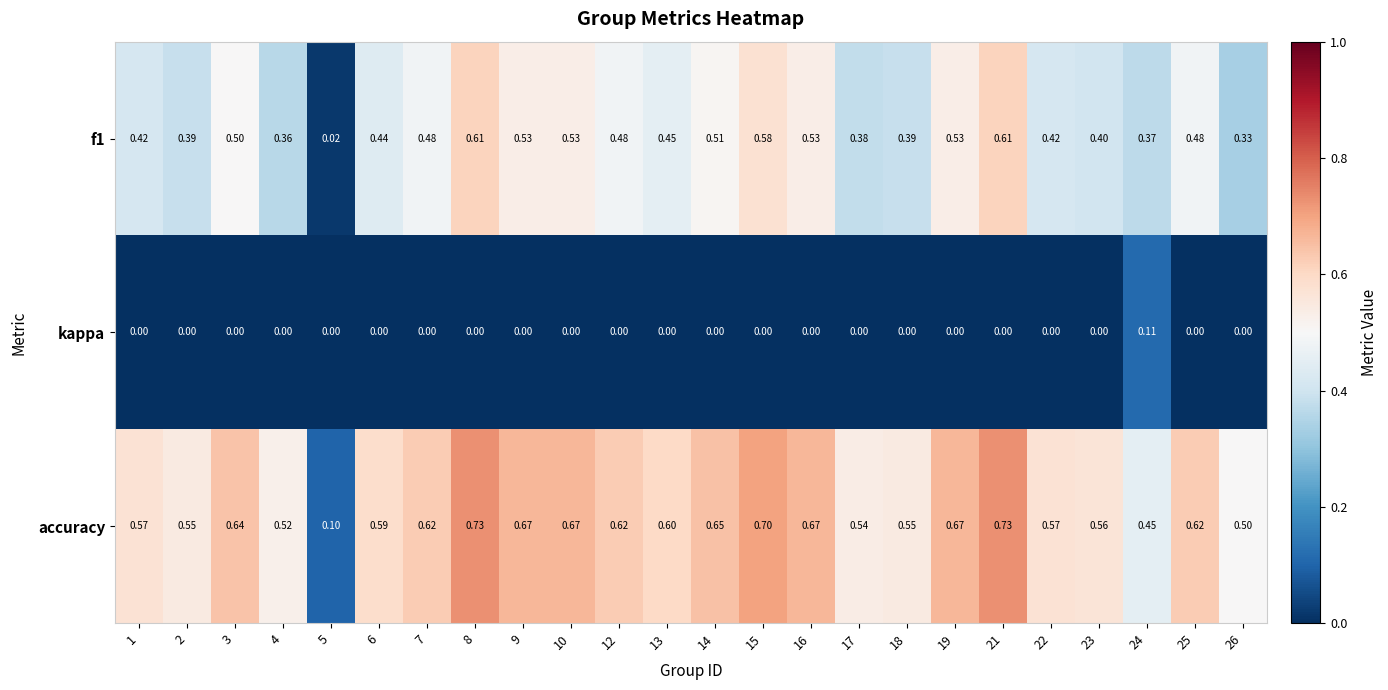

List the series in order of their peak value, highest first.

accuracy, f1, kappa